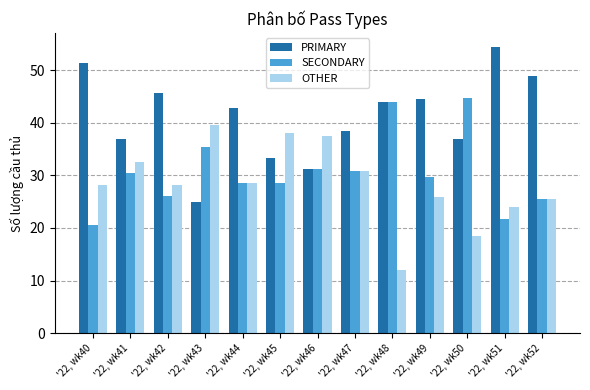

How many data points does each series have?

13